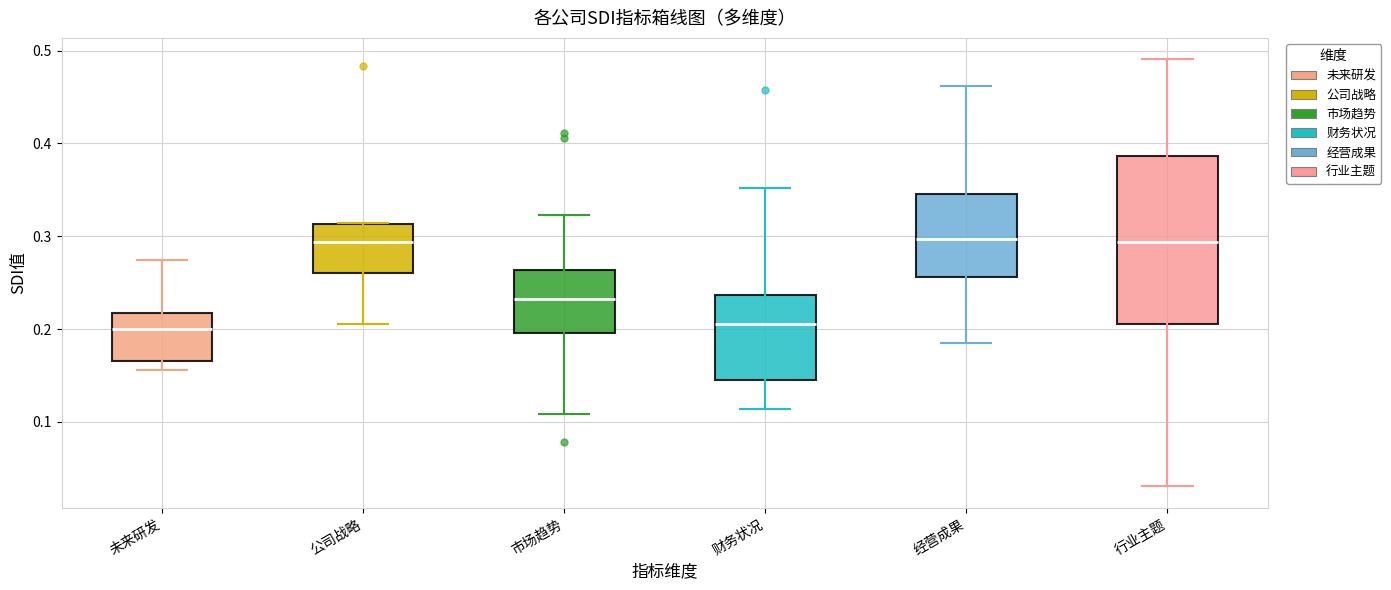

Where is the upper edge of the box for 公司战略 on the y-axis? The values are not printed on the chart, so give them approximately, as read against the axis.

0.31